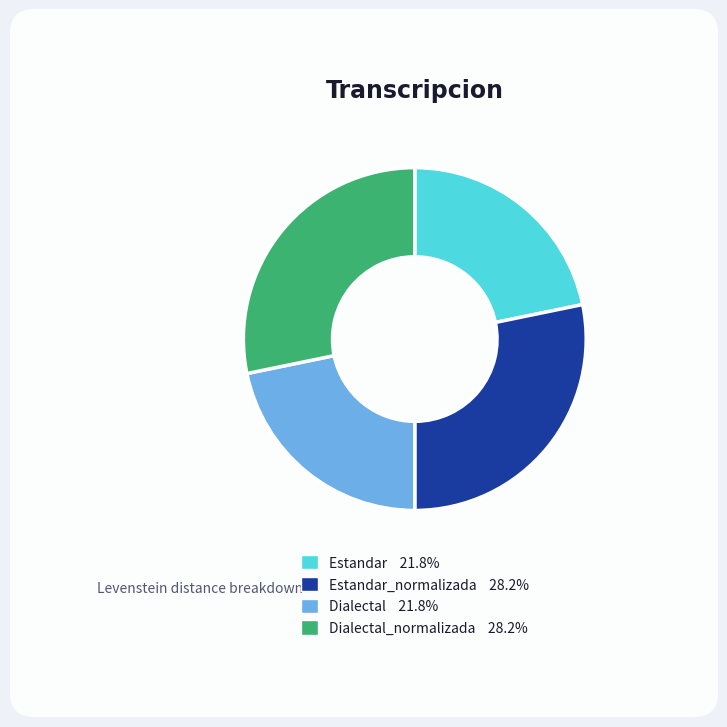

Is the sum of Dialectal 21.8% and Estandar 21.8% greater than half?

No